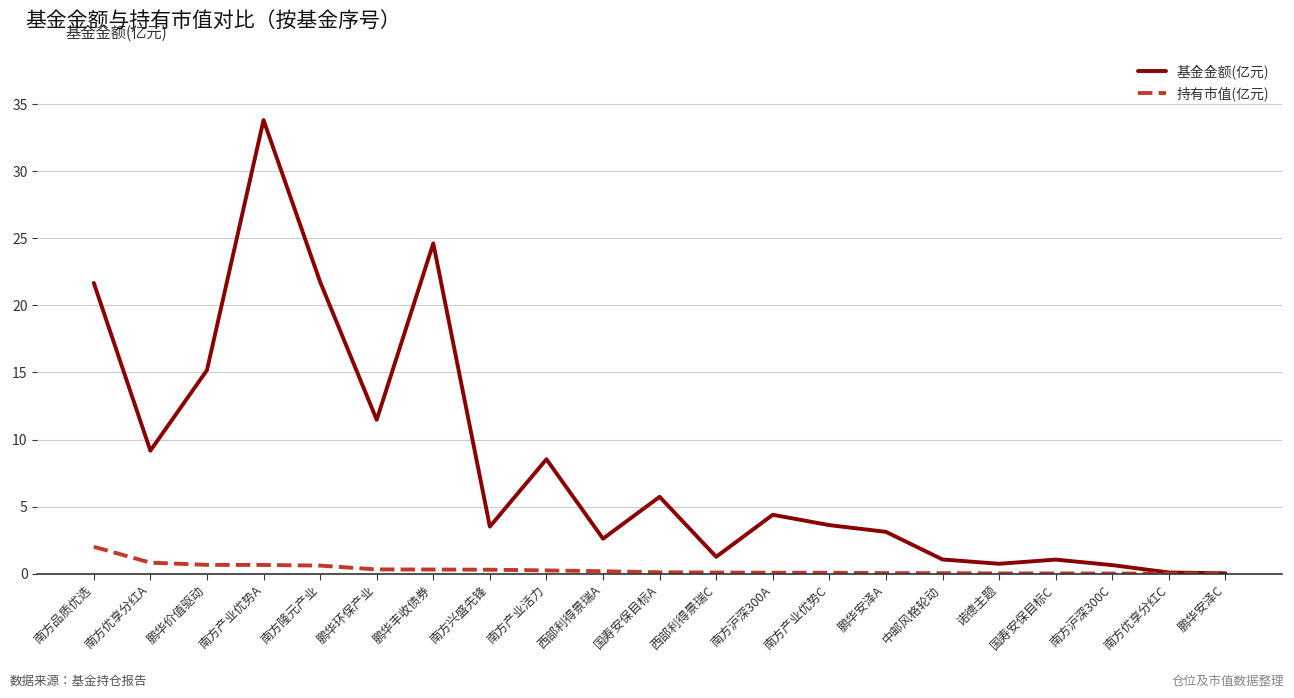

Which category has the highest value across all series?

南方产业优势A